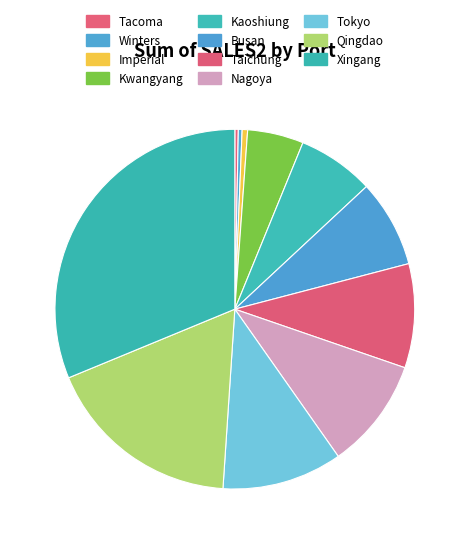

Which slice is the smallest?

Tacoma